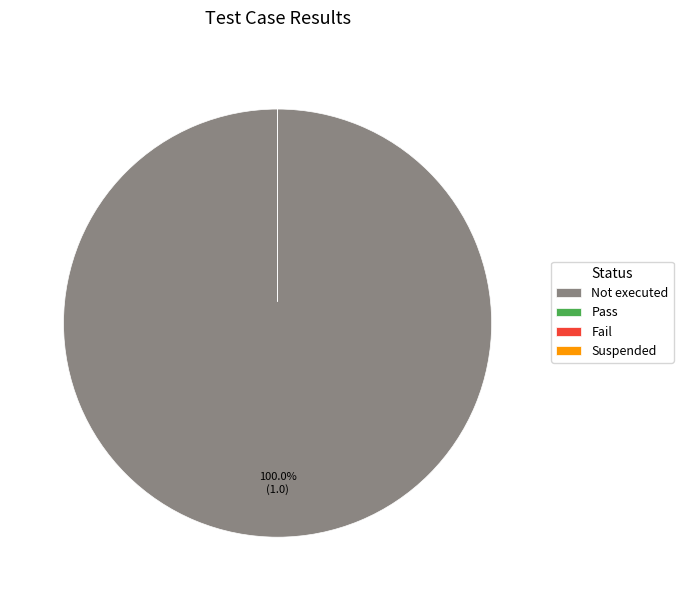

Which slice is the largest?

Not executed